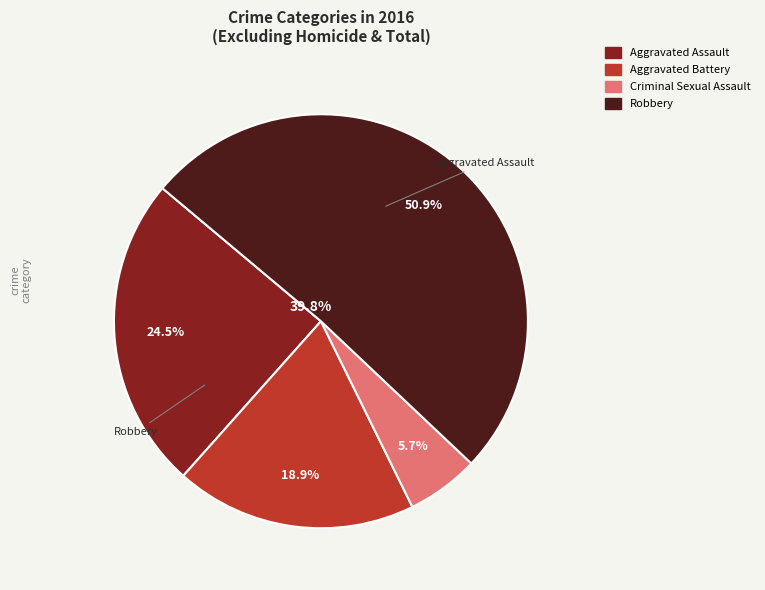

Is it true that Aggravated Assault is 37% of the pie?

False